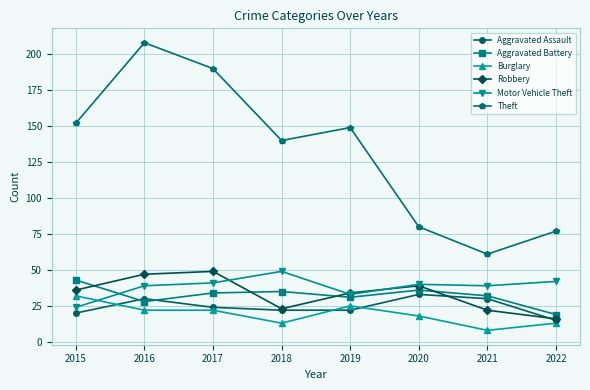

What is the spread (max minus min) of values at 2020?

62